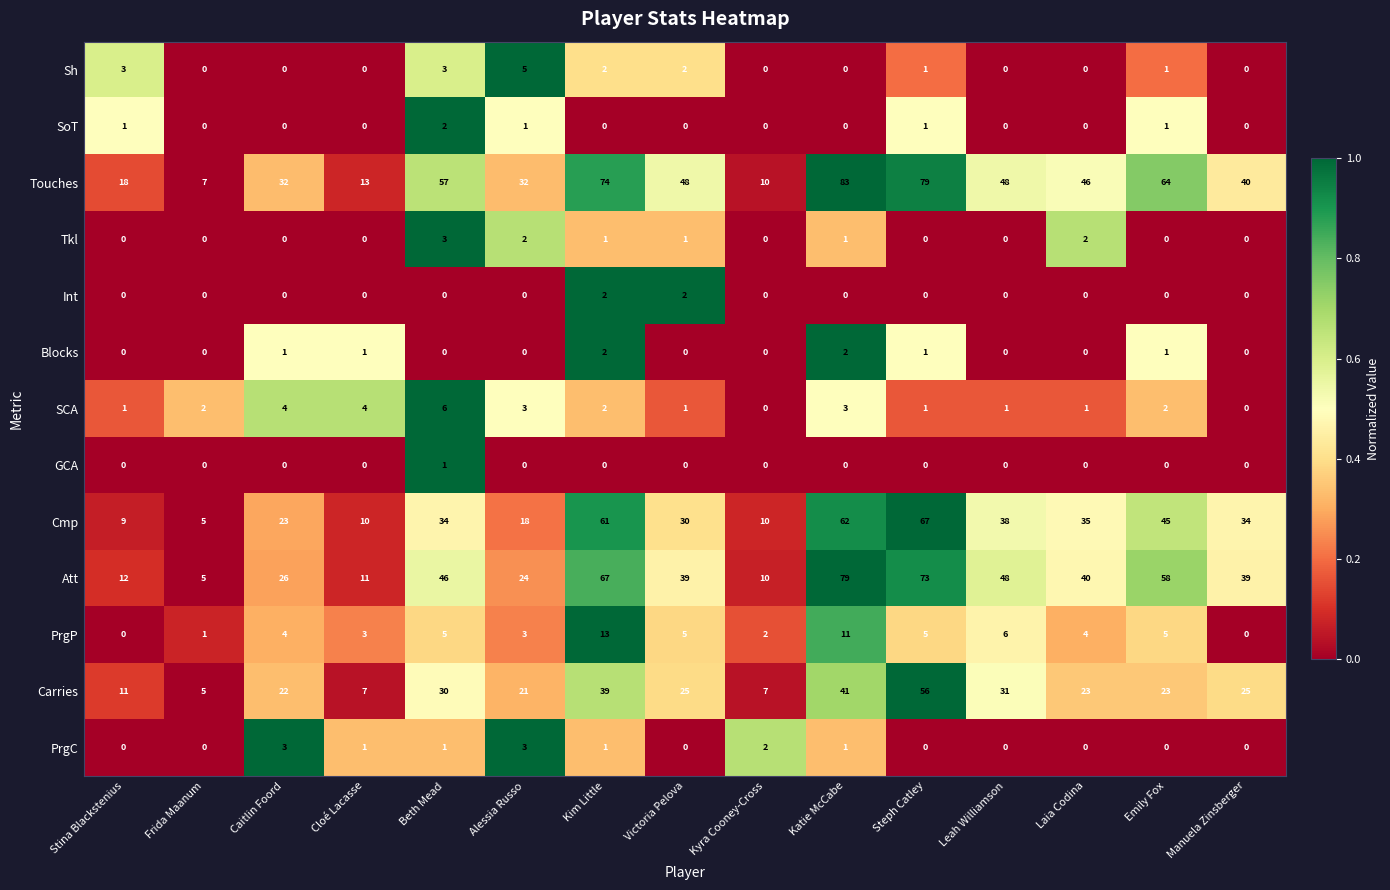

What is the average value of the Cmp series?

32